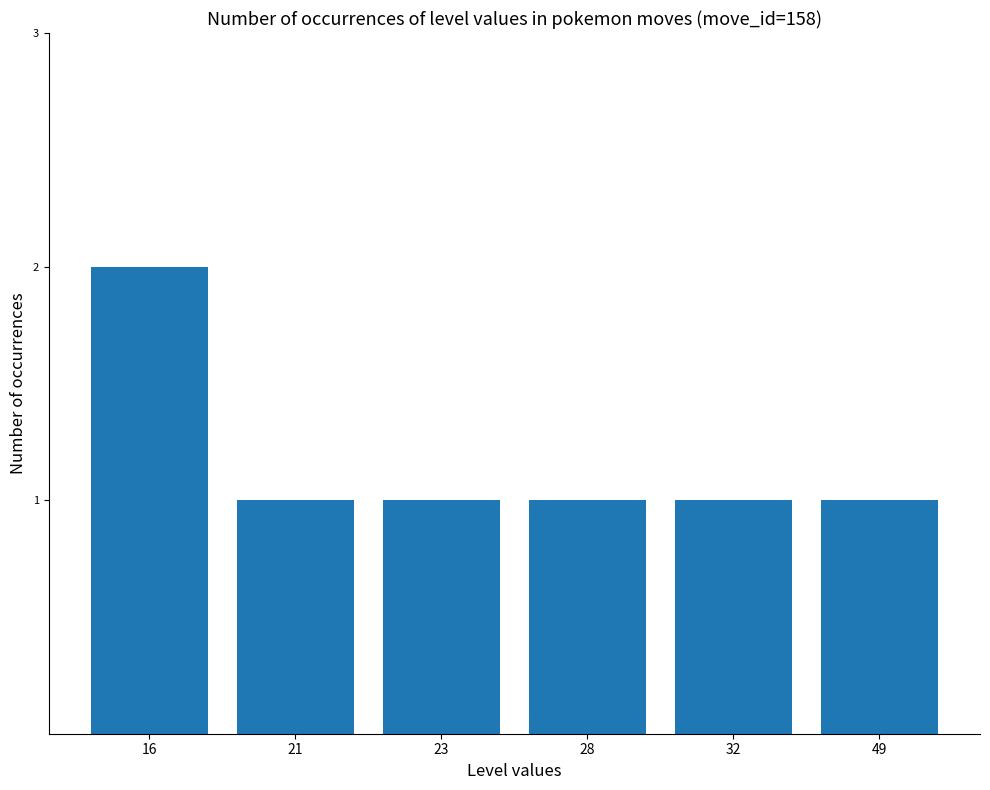

True or false: the data shows 1 at 49.

True